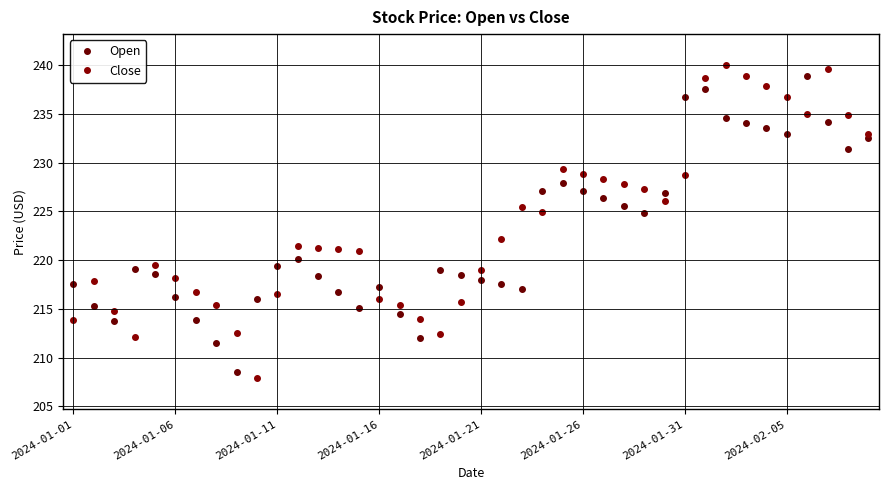

How many series are shown in this chart?

2